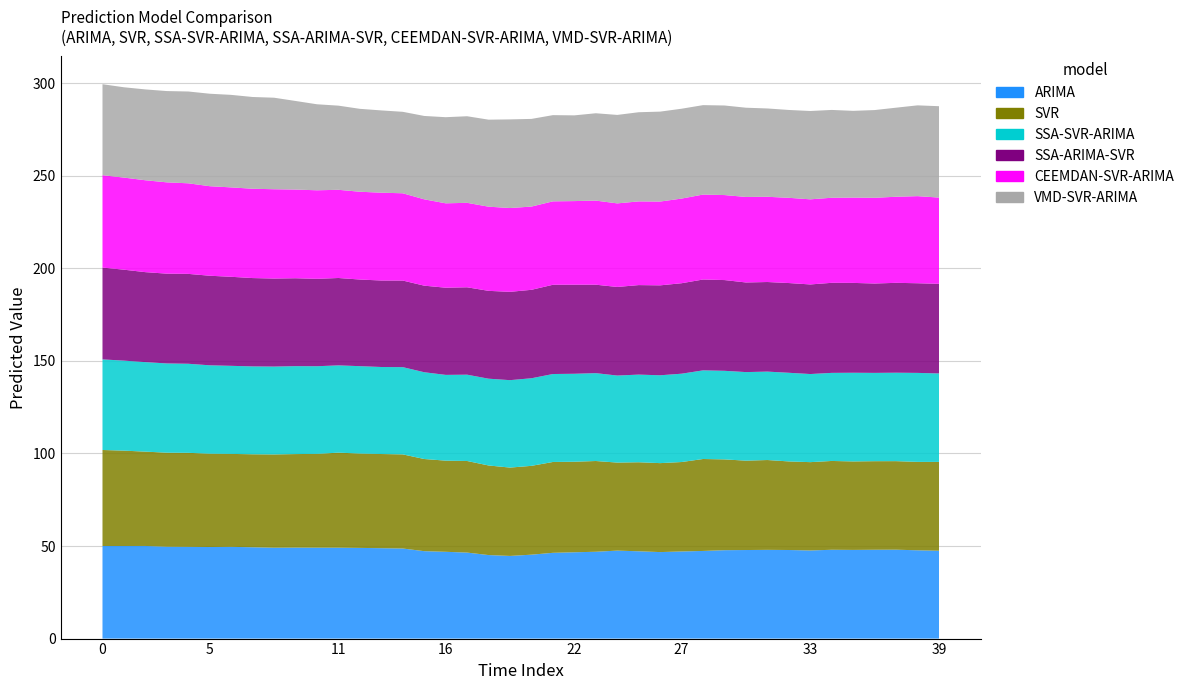

Reading left to right, what are all the values shown in this chart?

ARIMA: 50.0	50.0	50.0	49.6	49.6	49.5	49.6	49.3	49.1	49.2	49.1	49.1	49.0	48.8	48.7	47.2	46.9	46.5	45.1	44.7	45.3	46.3	46.6	46.9	47.5	47.2	46.7	47.1	47.3	47.8	47.8	47.9	47.9	47.6	48.0	47.9	48.0	48.0	47.7	47.5
SVR: 51.9	51.5	51.0	50.8	50.8	50.4	50.2	50.2	50.4	50.5	50.7	51.3	51.0	50.9	50.8	49.8	49.2	49.5	48.4	47.7	48.0	49.1	48.9	49.0	47.6	48.1	48.0	48.3	49.7	49.0	48.3	48.5	47.8	47.7	48.0	47.8	47.8	47.8	47.8	48.0
SSA-SVR-ARIMA: 48.9	48.6	48.3	48.2	48.1	47.7	47.6	47.5	47.5	47.5	47.3	47.1	47.2	47.0	47.1	46.9	46.3	46.6	46.9	47.2	47.3	47.5	47.5	47.5	47.0	47.3	47.5	47.7	47.9	47.9	47.8	47.8	47.9	47.6	47.6	47.9	47.7	47.8	48.1	47.8
SSA-ARIMA-SVR: 49.6	49.1	48.6	48.5	48.6	48.4	48.1	47.7	47.6	47.5	47.2	47.2	46.8	46.7	46.8	46.8	47.1	47.2	47.5	47.7	47.8	48.2	48.1	47.8	47.9	48.4	48.6	48.9	49.1	49.0	48.4	48.4	48.5	48.4	48.7	48.5	48.3	48.6	48.4	48.4
CEEMDAN-SVR-ARIMA: 49.9	49.8	49.6	49.3	48.9	48.4	48.3	48.2	48.2	47.9	47.8	47.6	47.4	47.4	47.1	46.6	45.6	45.6	45.5	45.3	45.0	45.1	45.2	45.4	45.1	45.2	45.3	45.7	45.9	45.9	46.2	46.0	46.0	46.0	46.0	46.1	46.3	46.5	47.0	46.6
VMD-SVR-ARIMA: 49.2	48.8	49.1	49.3	49.6	50.0	50.0	49.6	49.4	47.9	46.5	45.5	44.8	44.4	44.0	45.0	46.5	46.8	47.0	47.9	47.4	46.6	46.3	47.2	47.8	48.2	48.6	48.5	48.3	48.4	48.2	47.7	47.5	47.7	47.4	46.9	47.4	48.1	49.0	49.4